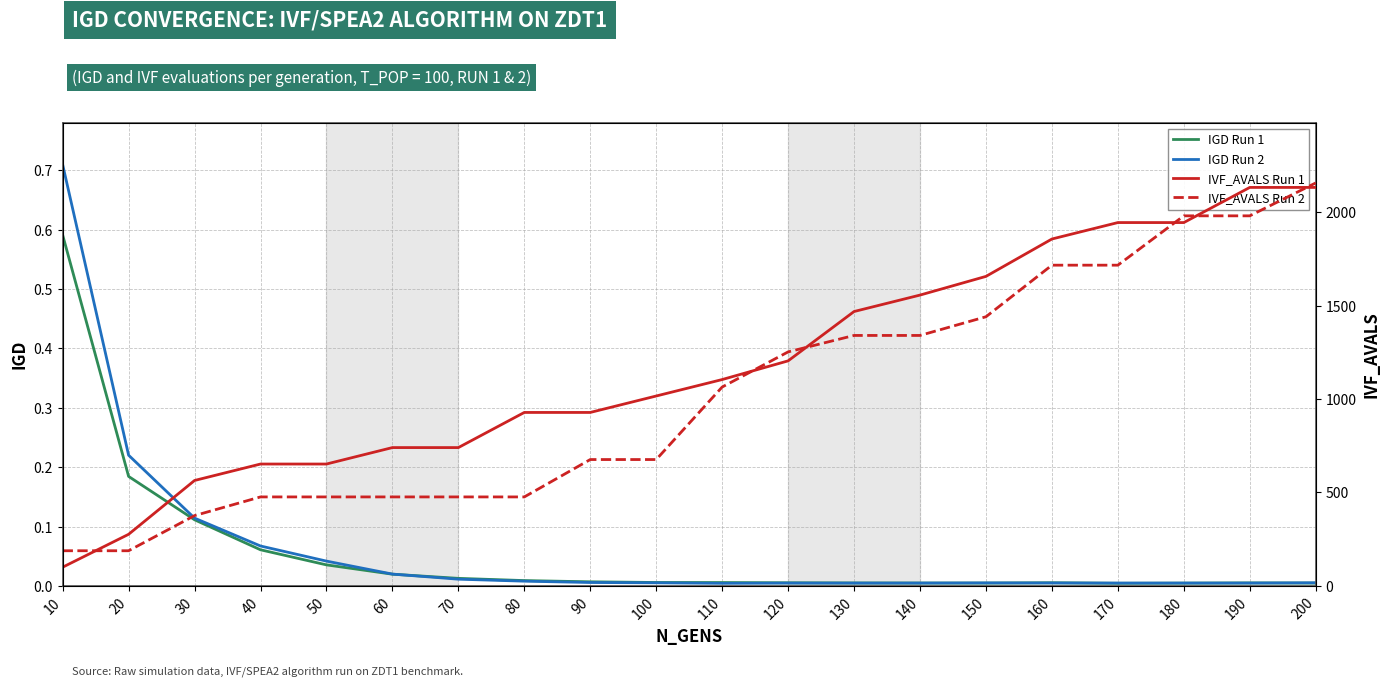

True or false: IGD Run 1 and IGD Run 2 intersect in this chart.

True